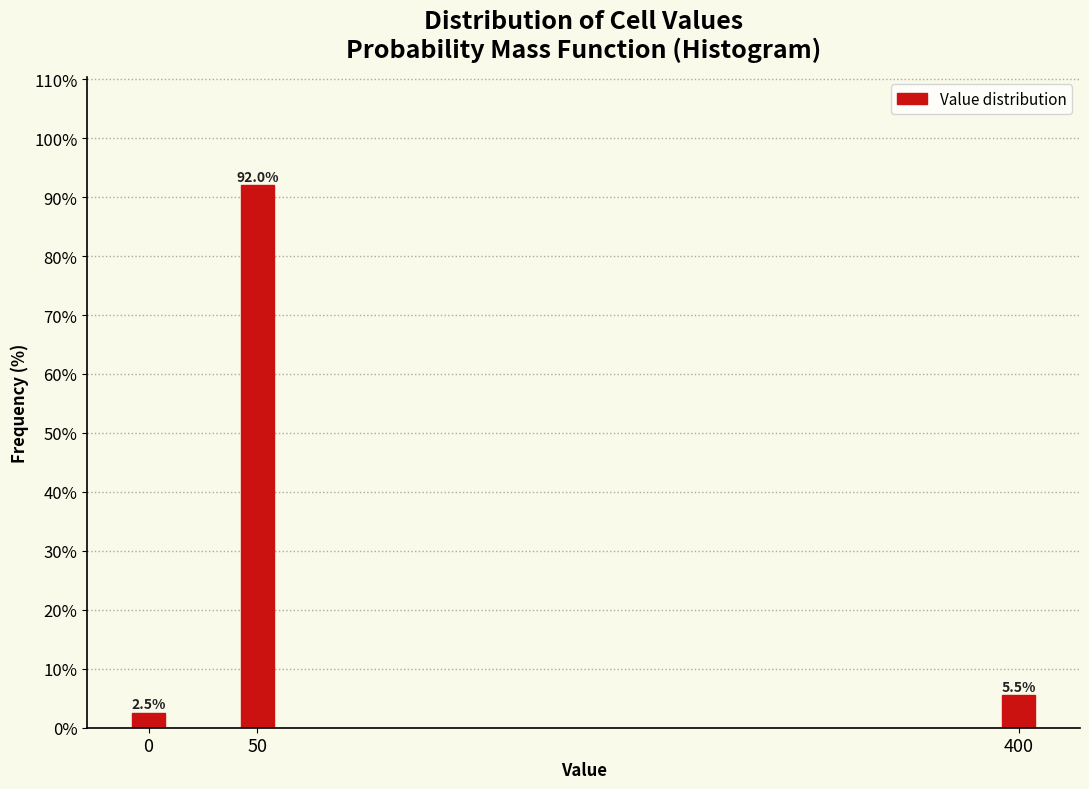

Reading left to right, extract all data points from this chart.

0=2.5	50=92.0	400=5.5